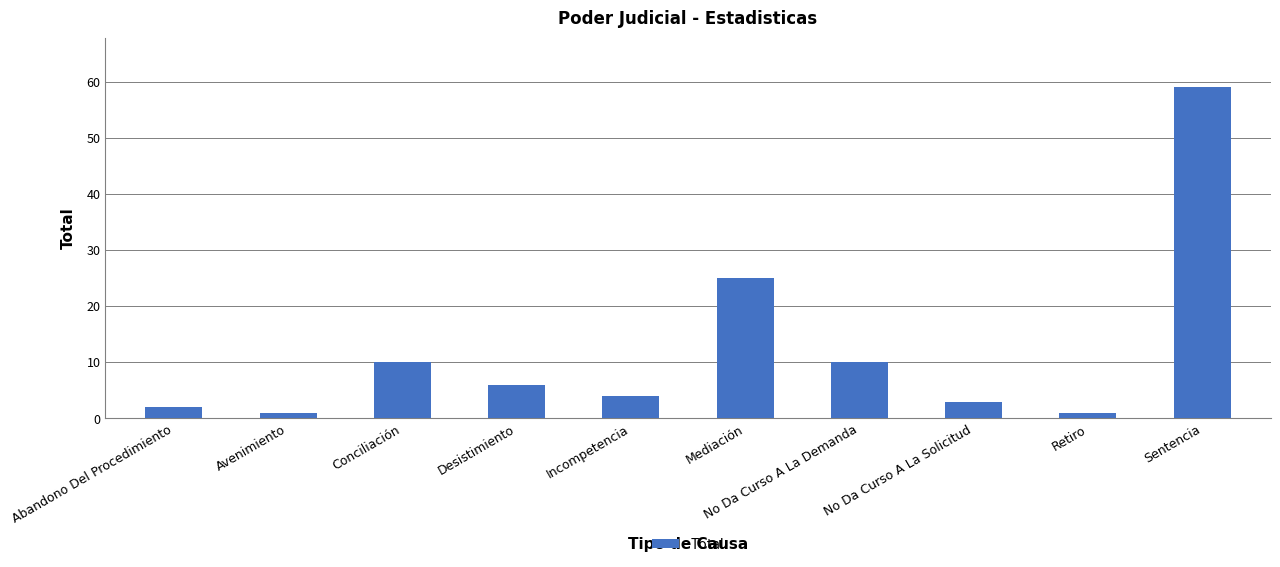

Are the bars horizontal?

No